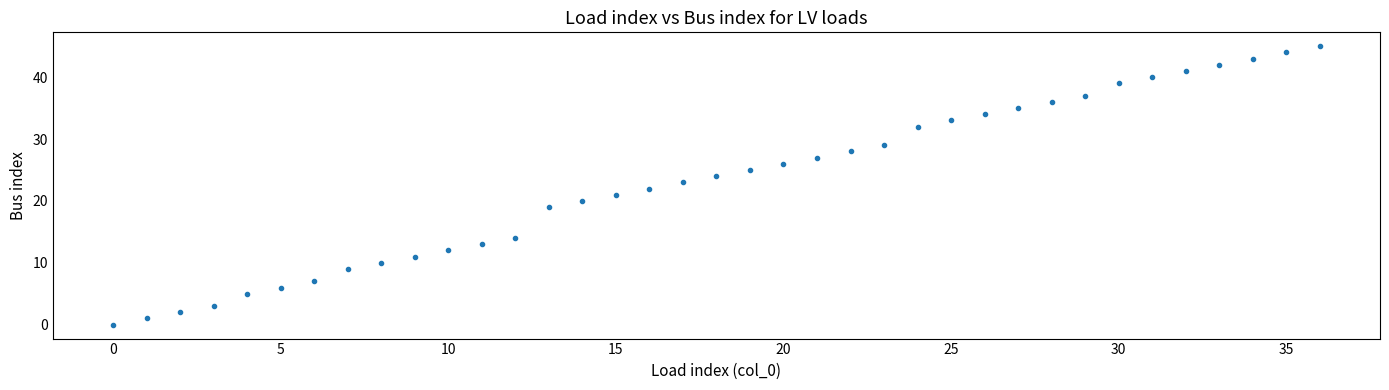

How many data points are displayed?

37